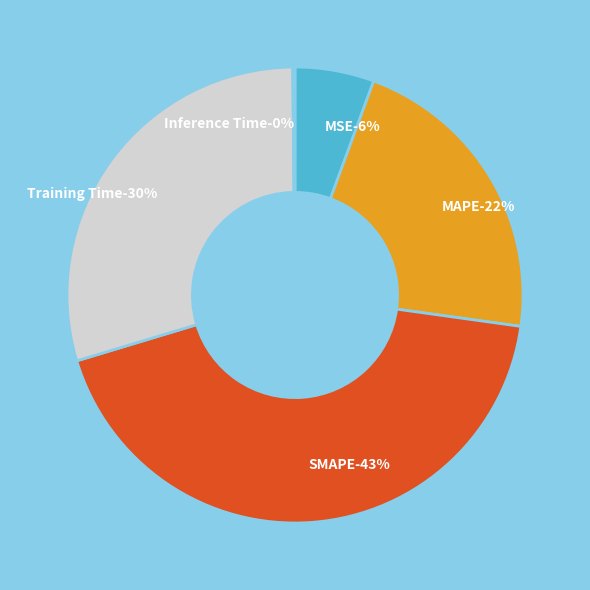

Between Training Time and MAPE, which is larger?

Training Time